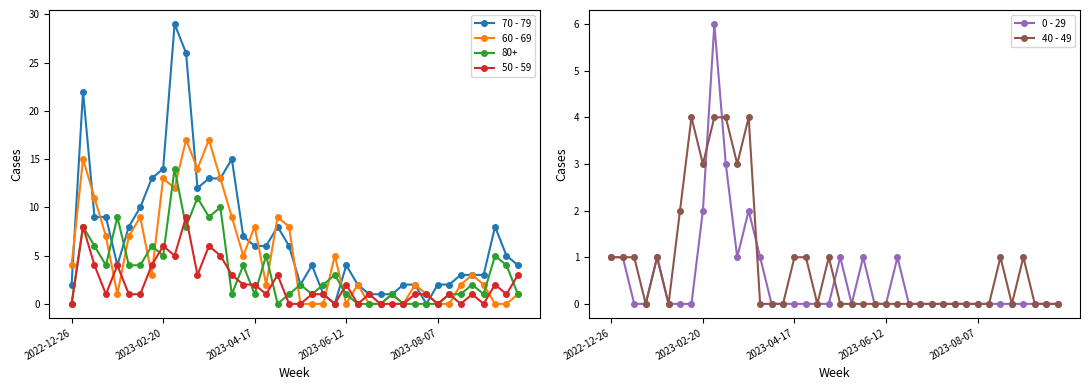

True or false: 50 - 59 has more than 1 interior local peaks.

True